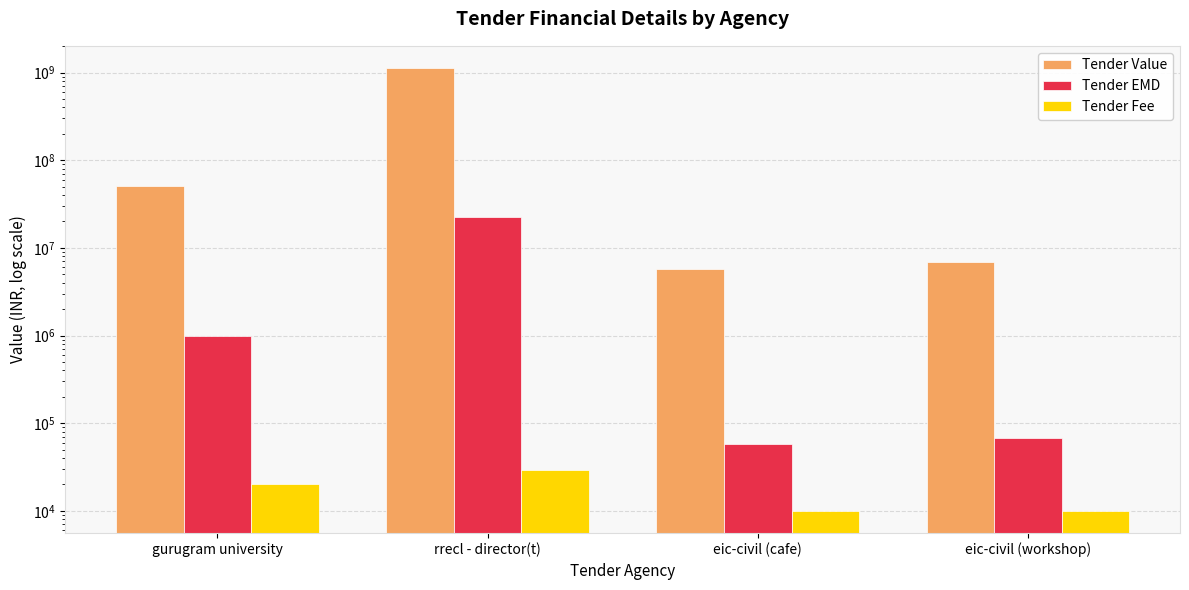

Rank the series at rrecl - director(t) from highest to lowest value.

Tender Value, Tender EMD, Tender Fee